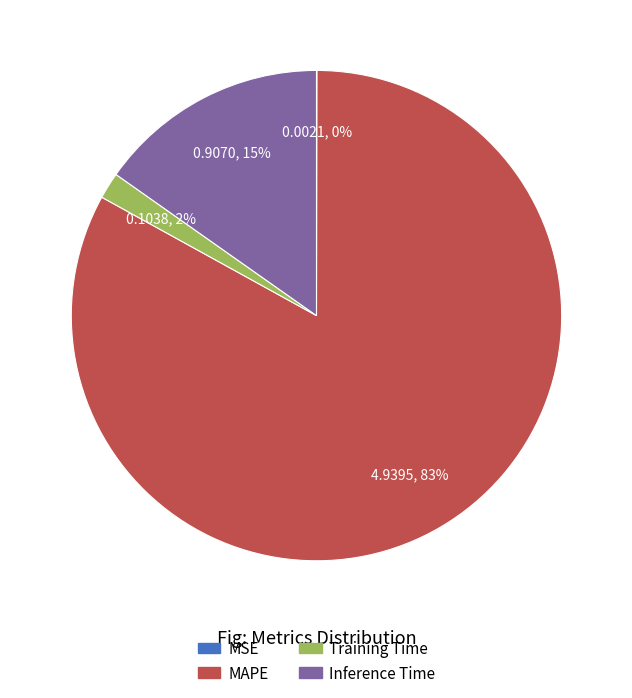

To the nearest percent, what is the average slice percentage?

25%